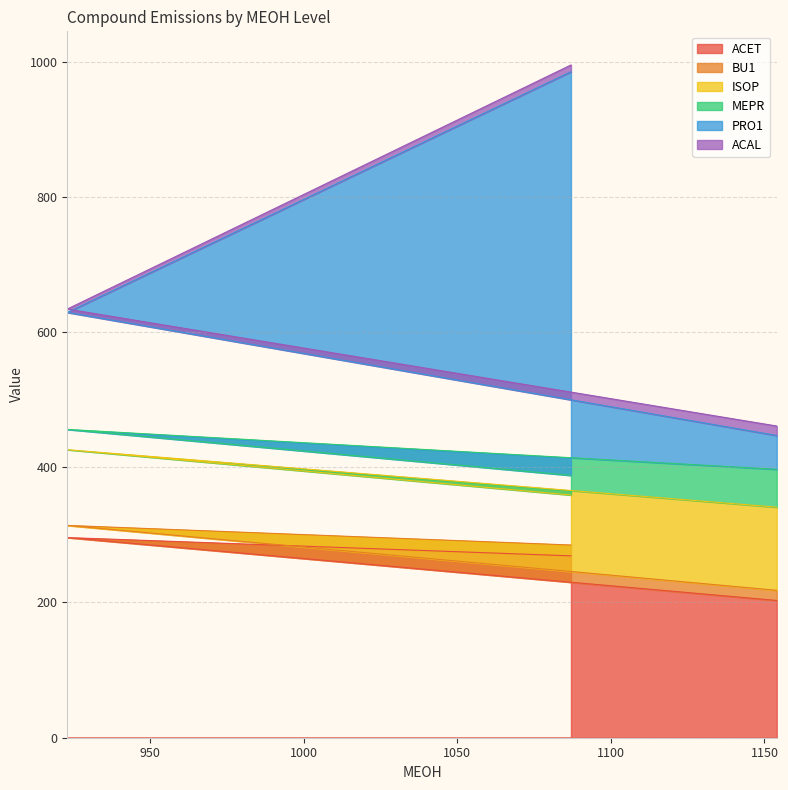

List the labels in order of PRO1 value, largest first.

1087, 923, 1154